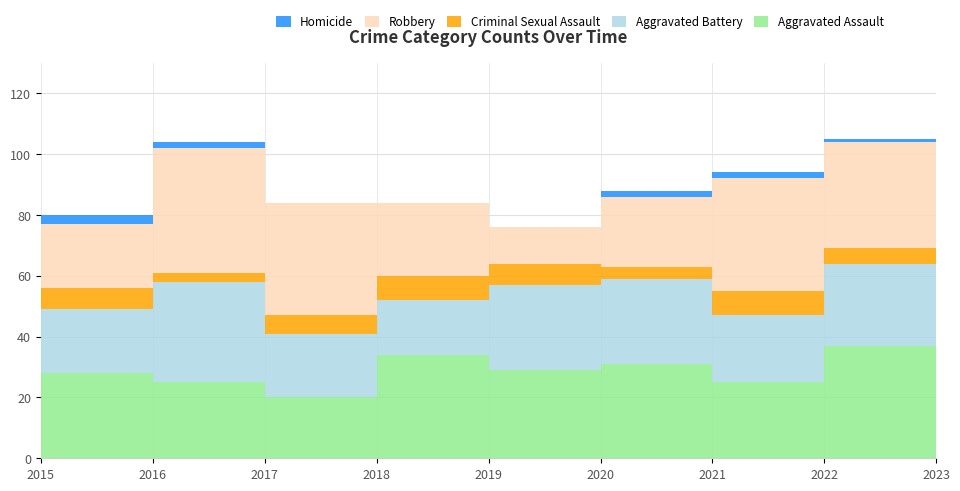

Reading left to right, what are all the values shown in this chart?

Aggravated Assault: 2015=28	2016=25	2017=20	2018=34	2019=29	2020=31	2021=25	2022=37	2023=37
Aggravated Battery: 2015=21	2016=33	2017=21	2018=18	2019=28	2020=28	2021=22	2022=27	2023=20
Criminal Sexual Assault: 2015=7	2016=3	2017=6	2018=8	2019=7	2020=4	2021=8	2022=5	2023=7
Robbery: 2015=21	2016=41	2017=37	2018=24	2019=12	2020=23	2021=37	2022=35	2023=33
Homicide: 2015=3	2016=2	2017=0	2018=0	2019=0	2020=2	2021=2	2022=1	2023=2